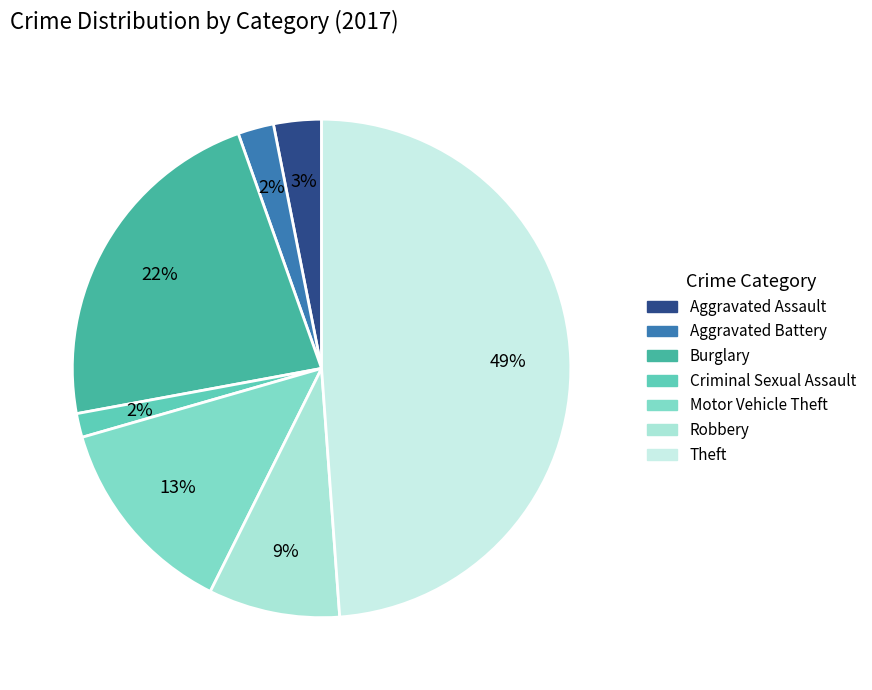

How many segments does this pie chart have?

7